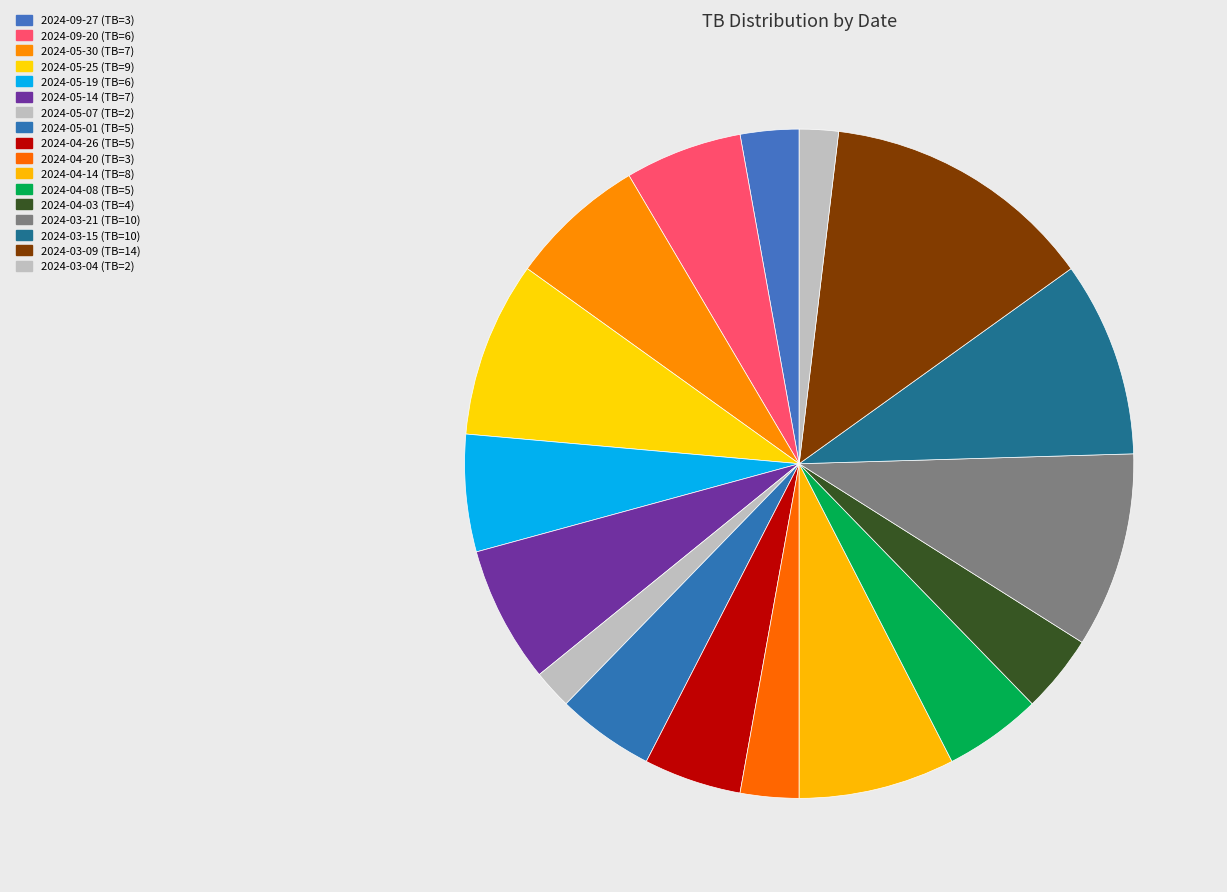

Does any single category account for the majority?

No